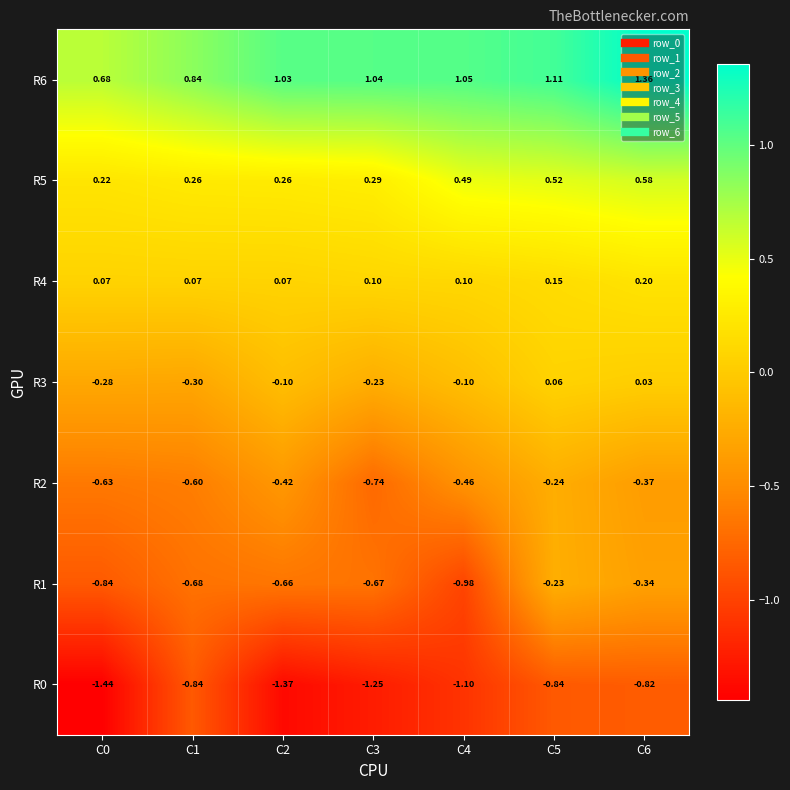

At which category does the chart reach its peak across all series?

C6